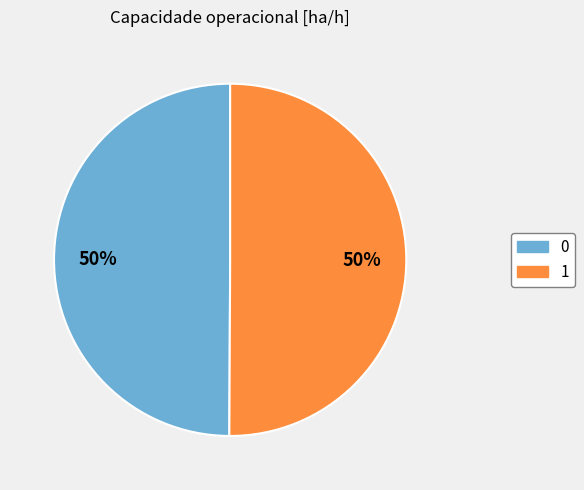

What percentage is the 1 slice, to the nearest percent?

50%